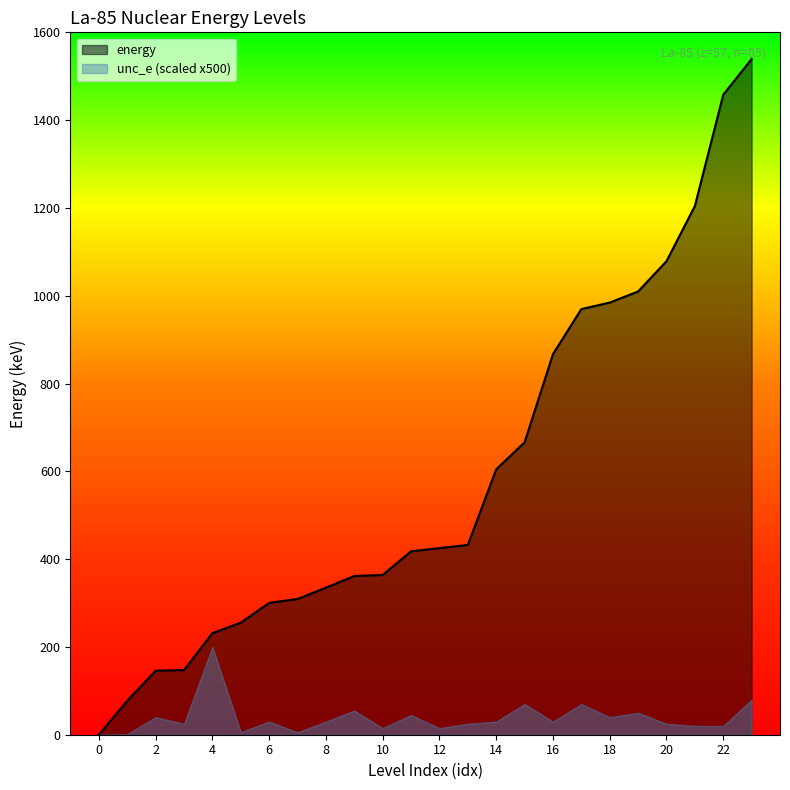

Reading left to right, what are all the values shown in this chart?

idx: 0=0.0	1=1.0	2=2.0	3=3.0	4=4.0	5=5.0	6=6.0	7=7.0	8=8.0	9=9.0	10=10.0	11=11.0	12=12.0	13=13.0	14=14.0	15=15.0	16=16.0	17=17.0	18=18.0	19=19.0	20=20.0	21=21.0	22=22.0	23=23.0
energy: 0=0.0	1=77.6	2=145.8	3=147.2	4=231.3	5=255.3	6=300.4	7=309.2	8=335.0	9=361.4	10=363.9	11=417.8	12=425.0	13=432.3	14=604.5	15=666.1	16=866.9	17=969.6	18=984.4	19=1009.7	20=1078.7	21=1204.3	22=1457.9	23=1539.3
unc_e: 0=0.0	1=0.0	2=0.1	3=0.1	4=0.4	5=0.0	6=0.1	7=0.0	8=0.1	9=0.1	10=0.0	11=0.1	12=0.0	13=0.1	14=0.1	15=0.1	16=0.1	17=0.1	18=0.1	19=0.1	20=0.1	21=0.0	22=0.0	23=0.2